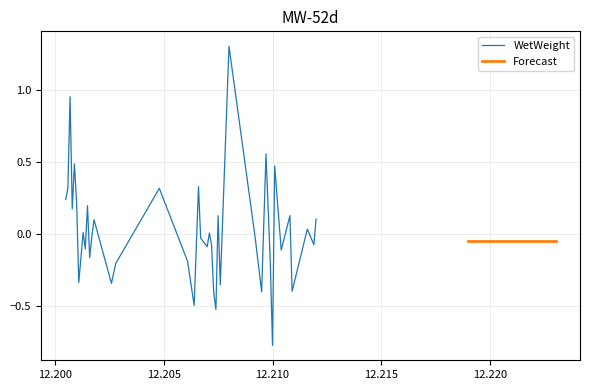

How many positive values are there?

19